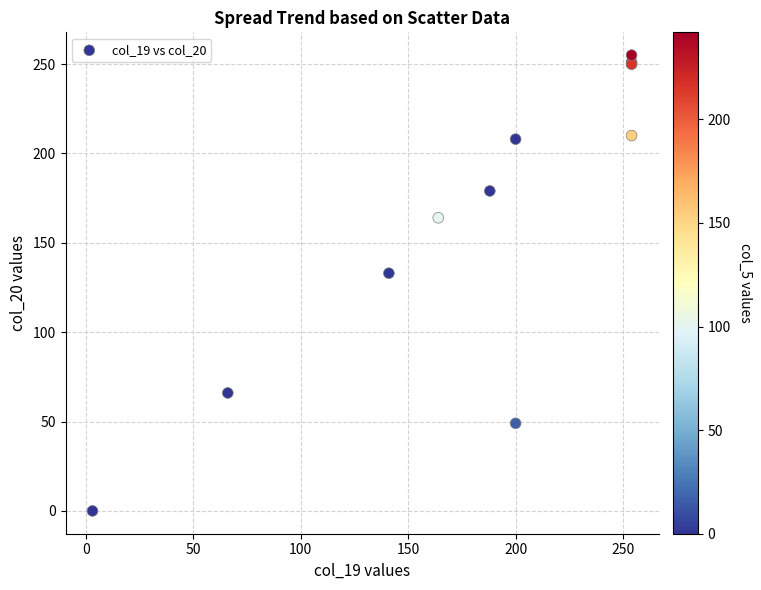

What Y value in the scatter plot is closest to 127?

133